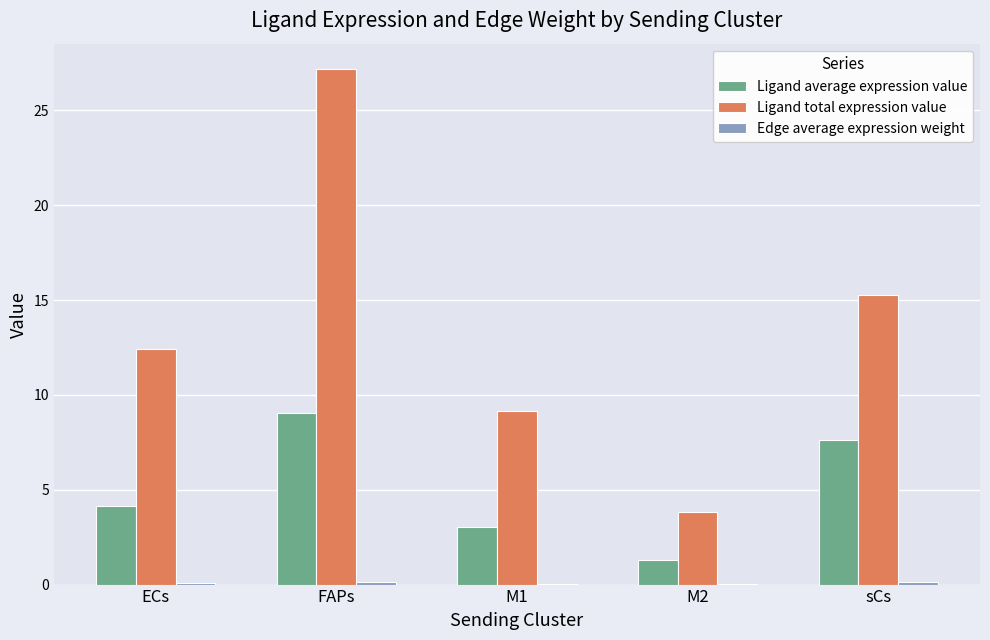

Between ECs and FAPs, which series saw the biggest shift?

Ligand total expression value